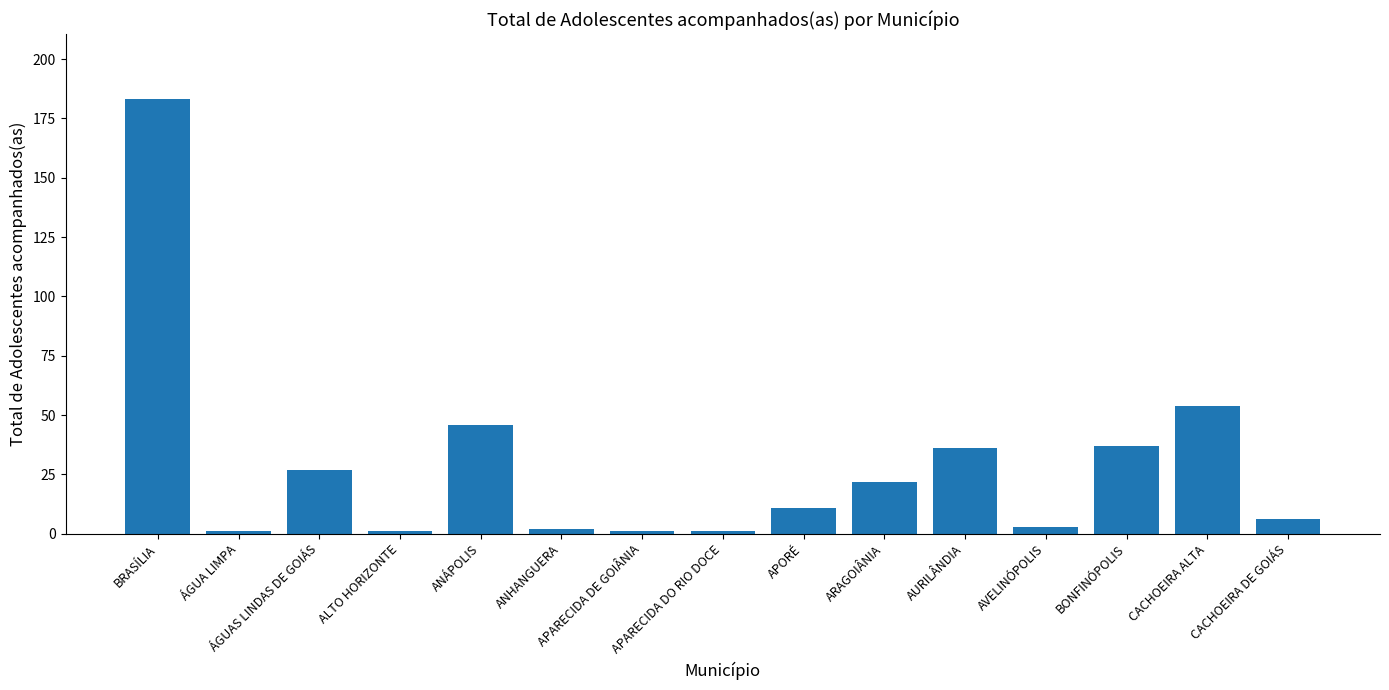

Between CACHOEIRA DE GOIÁS and BONFINÓPOLIS, which is larger?

BONFINÓPOLIS